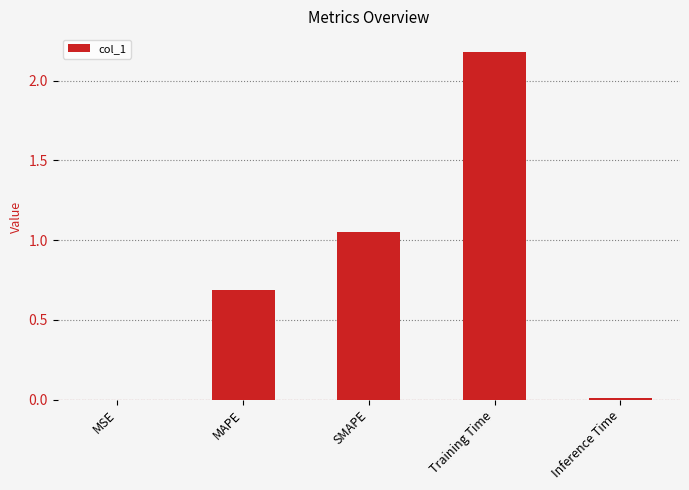

True or false: the data shows 0.9 at MAPE.

False